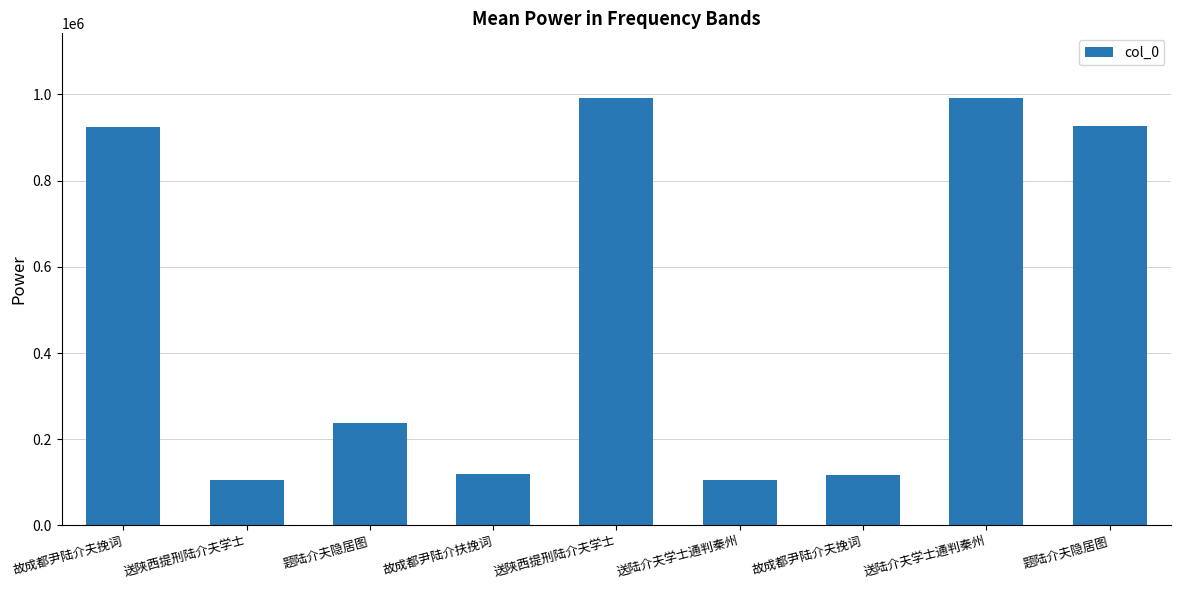

How many categories are shown in the chart?

9